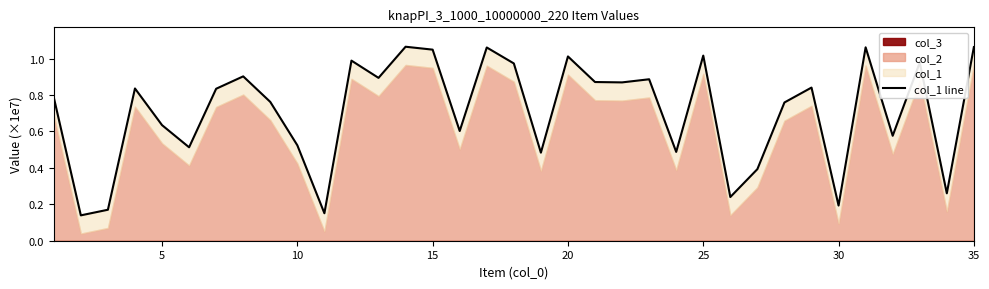

How many points are lower than both their immediate neighbors (excluding endpoints)?

12